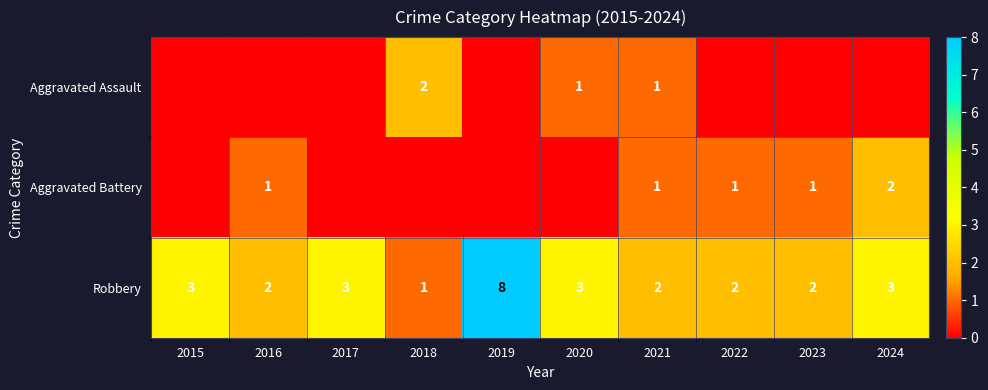

What is the total value across all series at 2021?

4